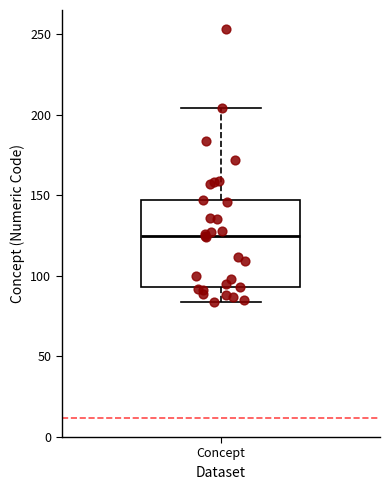

Where is the lower edge of the box for Concept on the y-axis? The values are not printed on the chart, so give them approximately, as read against the axis.

95